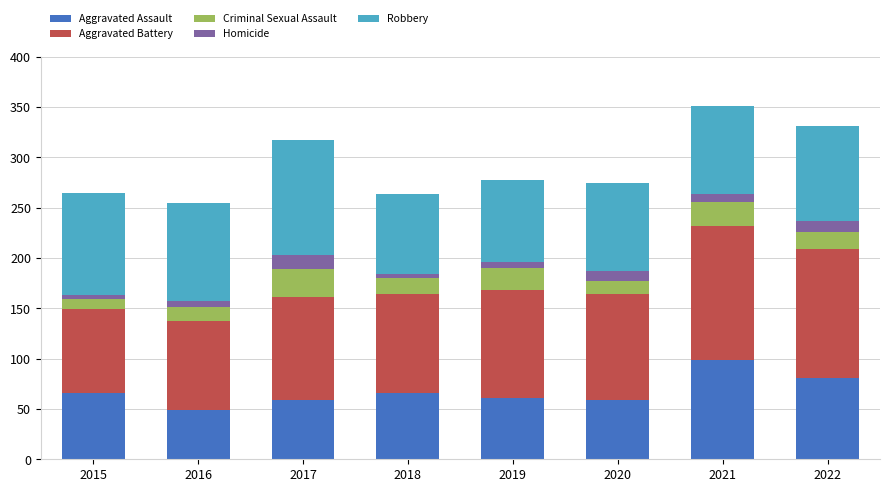

At which category is the sum across all series the highest?

2021